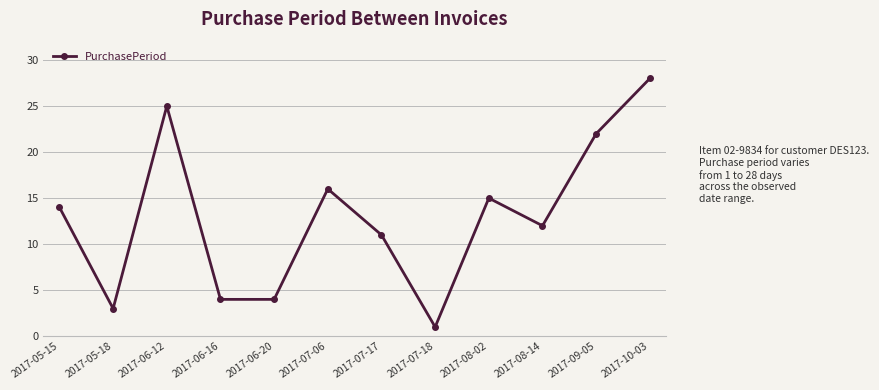

The chart shows a value of 3 at 2017-06-20. True or false?

False